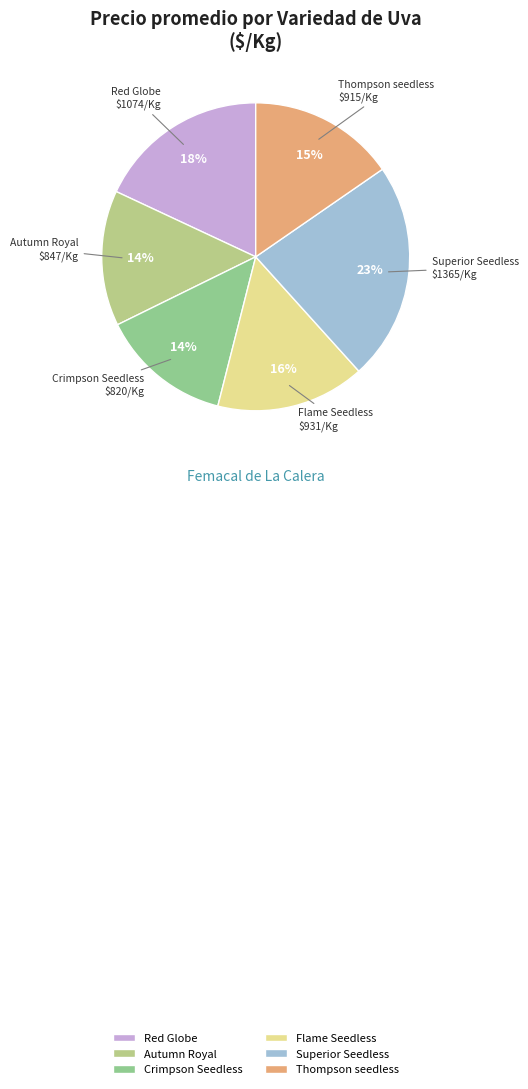

To the nearest percent, what is the average slice percentage?

17%